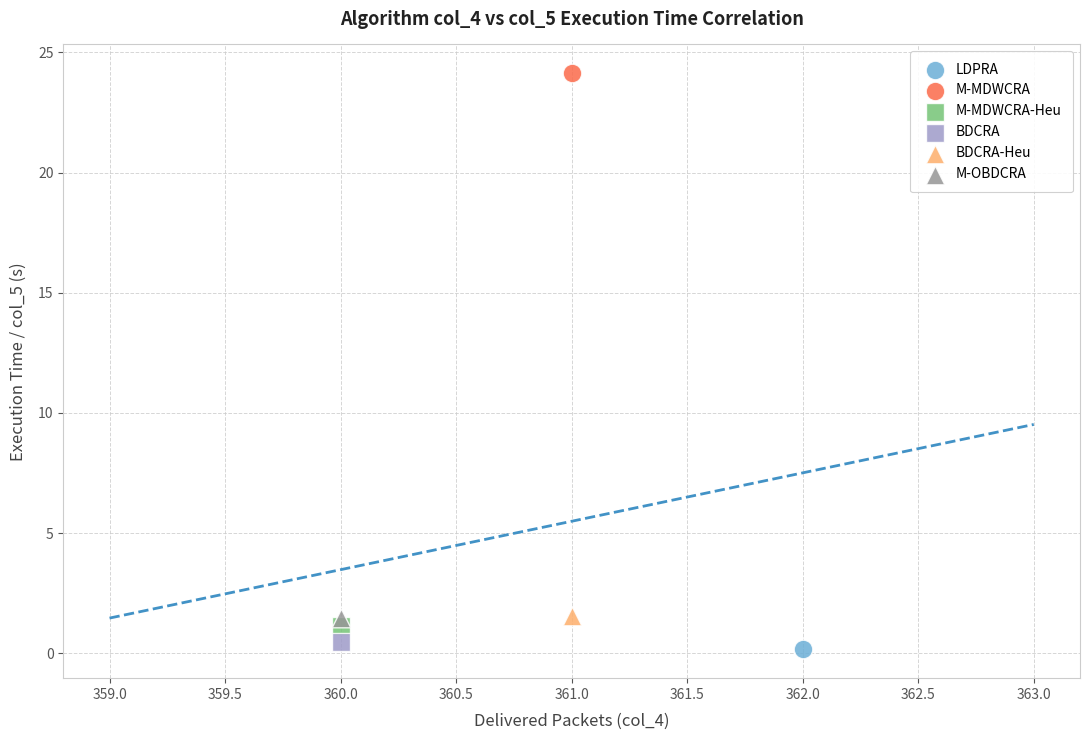

Which series contains the lowest Y value?

LDPRA